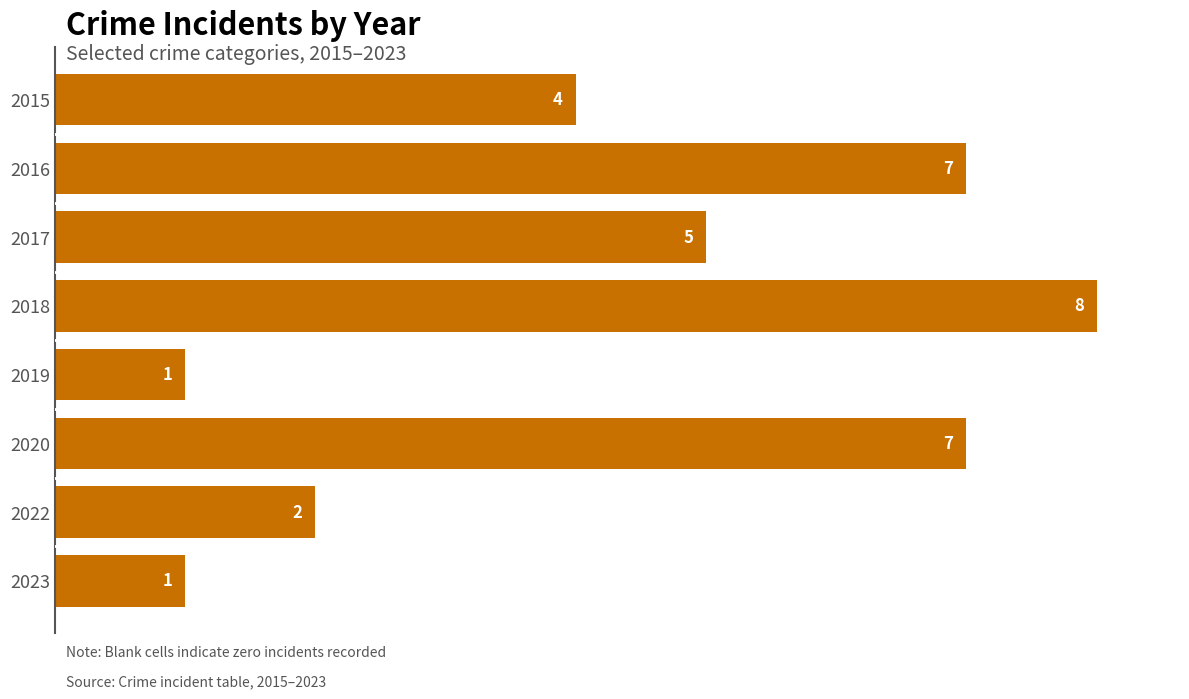

Which has a higher value, 2017 or 2018?

2018